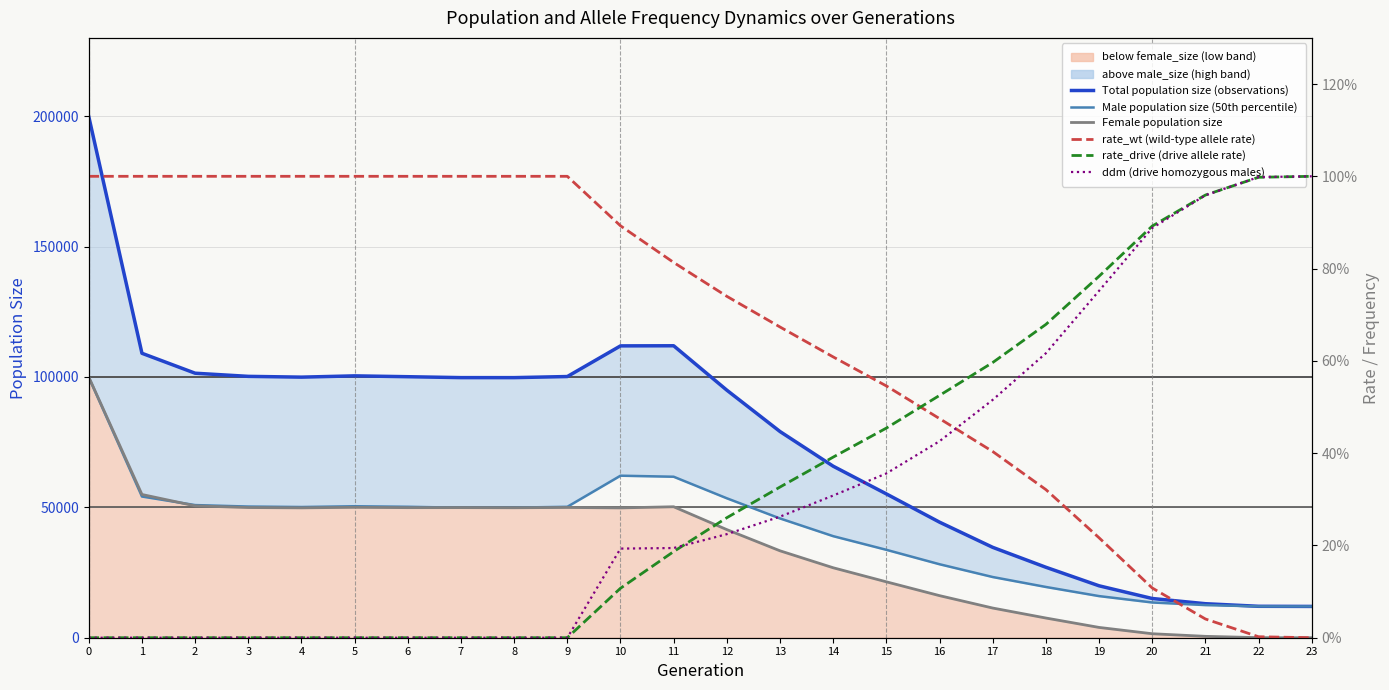

True or false: rate_drive (drive allele rate) has more than 0 interior local peaks.

False